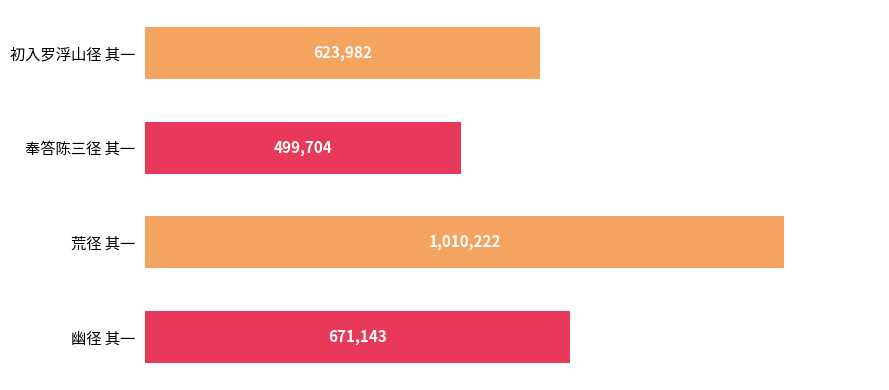

Does the chart contain any negative values?

No